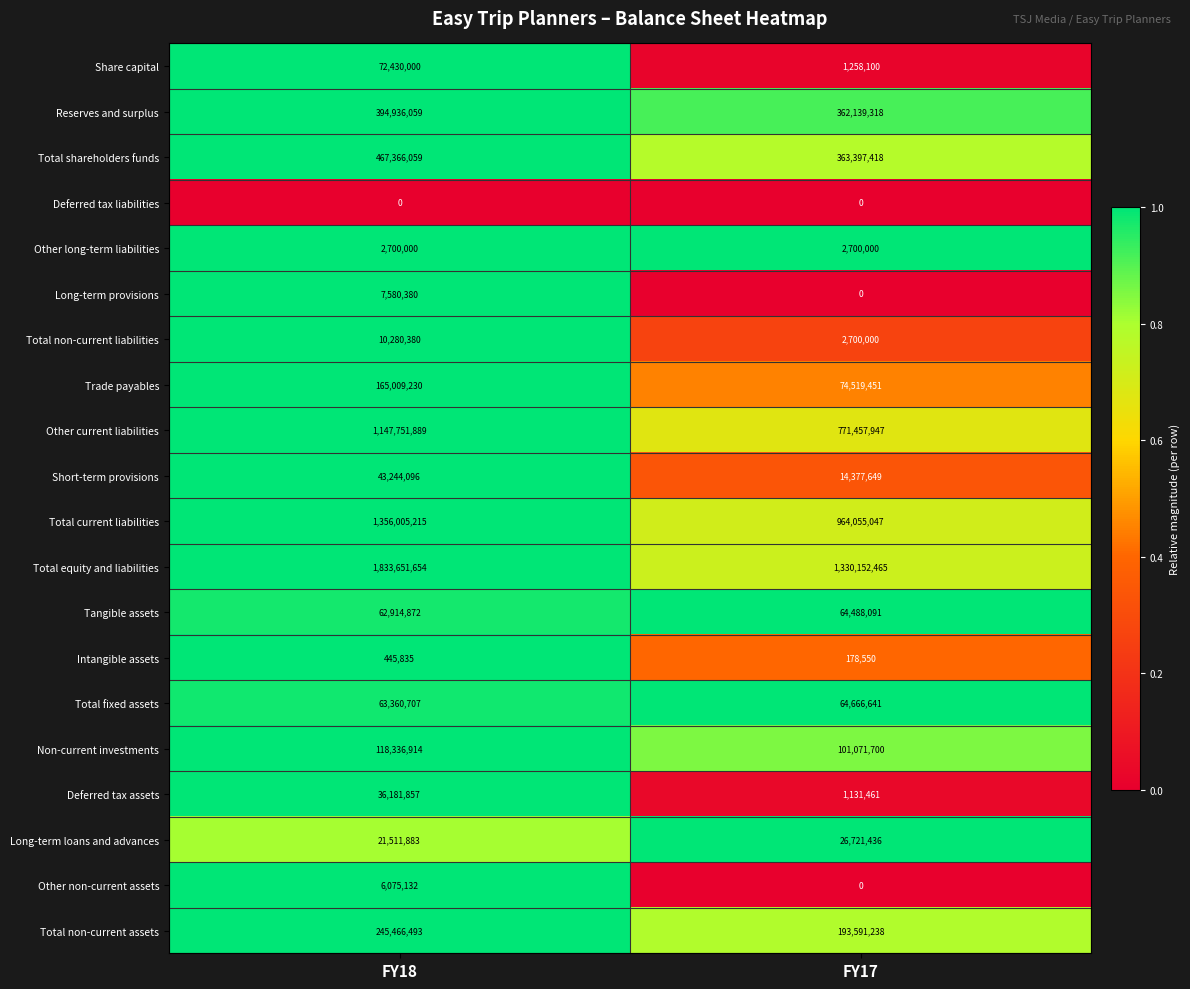

What is the highest value of the Long-term loans and advances series?

26721436